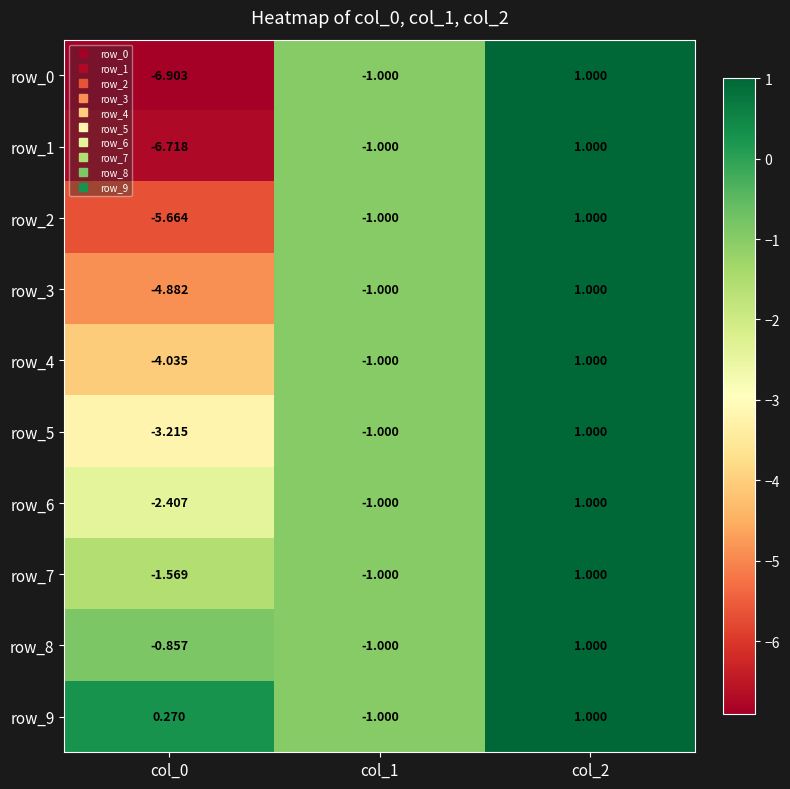

How many values in the row_0 series exceed -1?

1